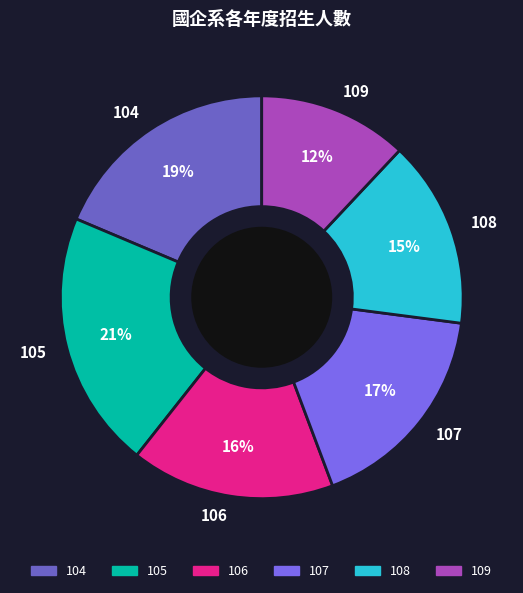

Count the number of slices in the pie.

6